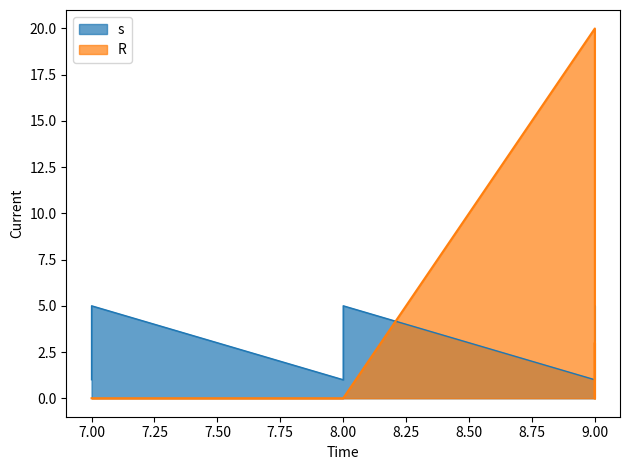

Rank the series by their maximum value, from highest to lowest.

R, s